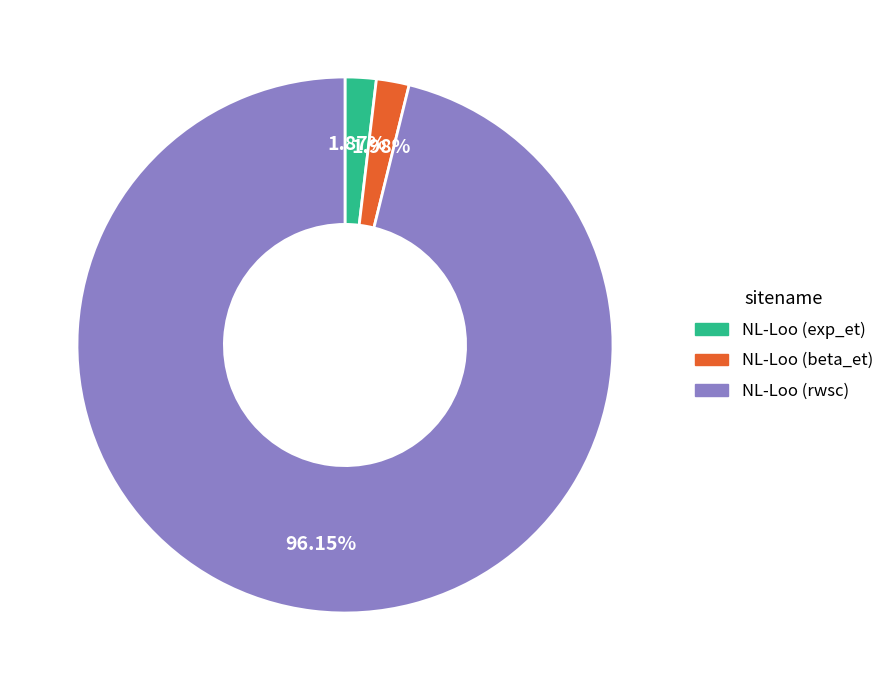

What is the ratio of the value at NL-Loo (beta_et) to the value at NL-Loo (exp_et)?

1.1